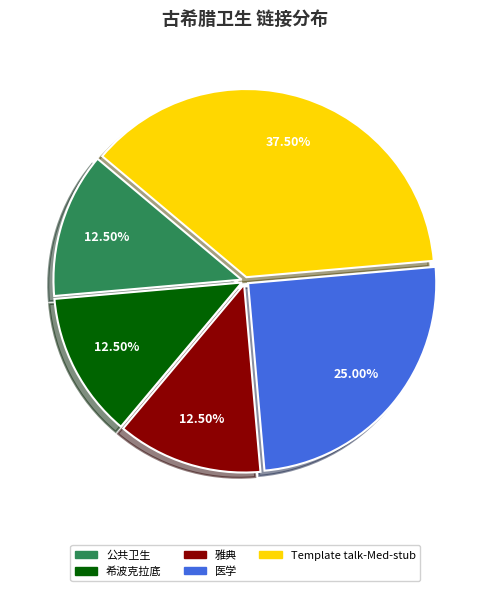

Is there any slice that represents more than half of the pie?

No